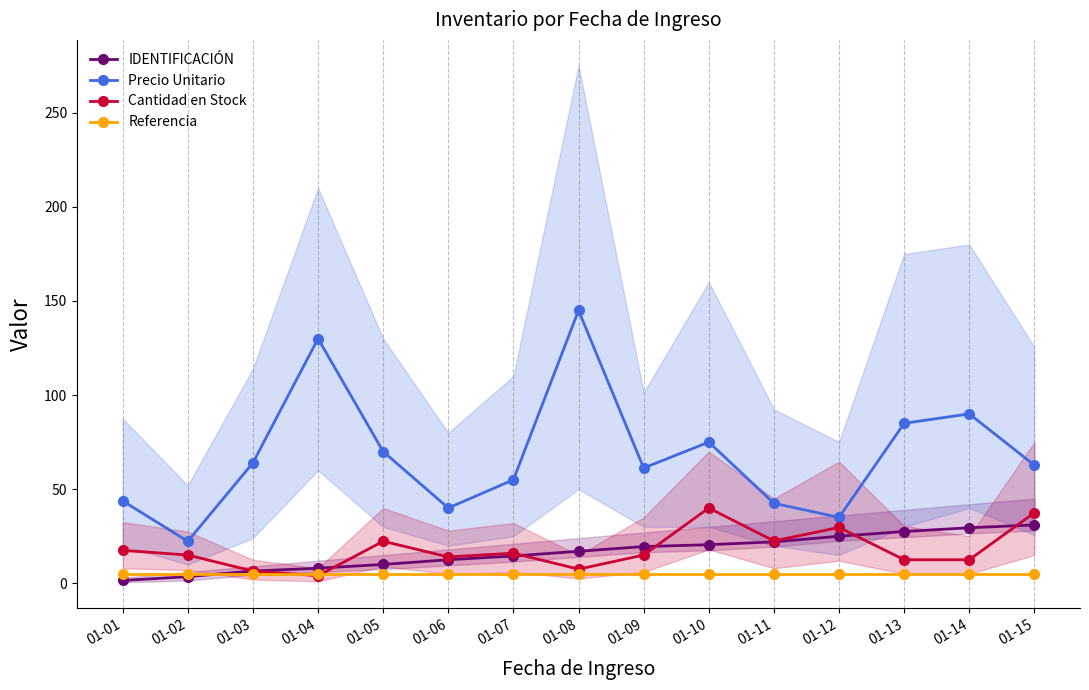

In Precio Unitario, how many points are higher than both neighbors (excluding endpoints)?

4